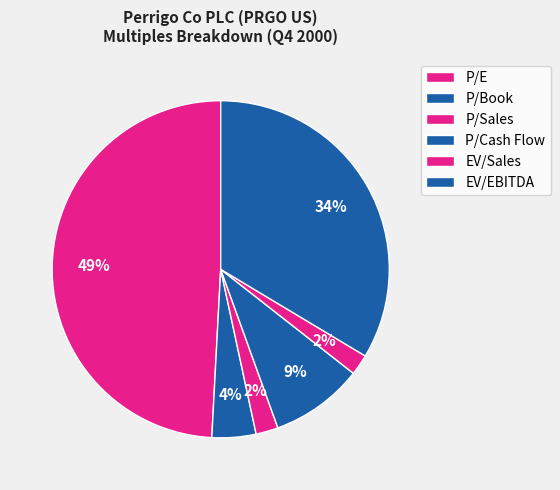

The P/Book slice represents 4% of the pie. True or false?

True